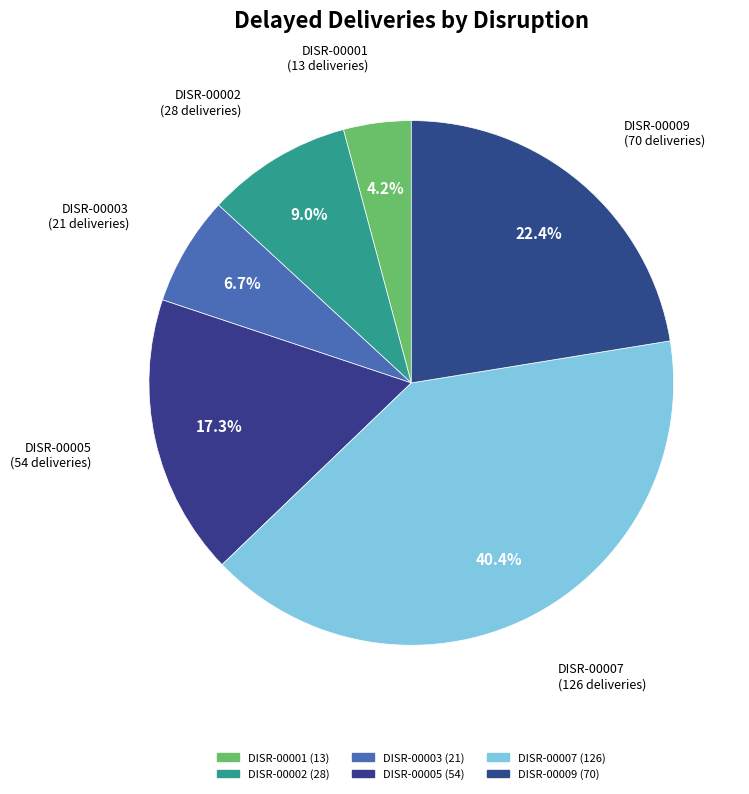

To the nearest percent, what is the difference between the DISR-00001 and DISR-00005 slice percentages?

13%